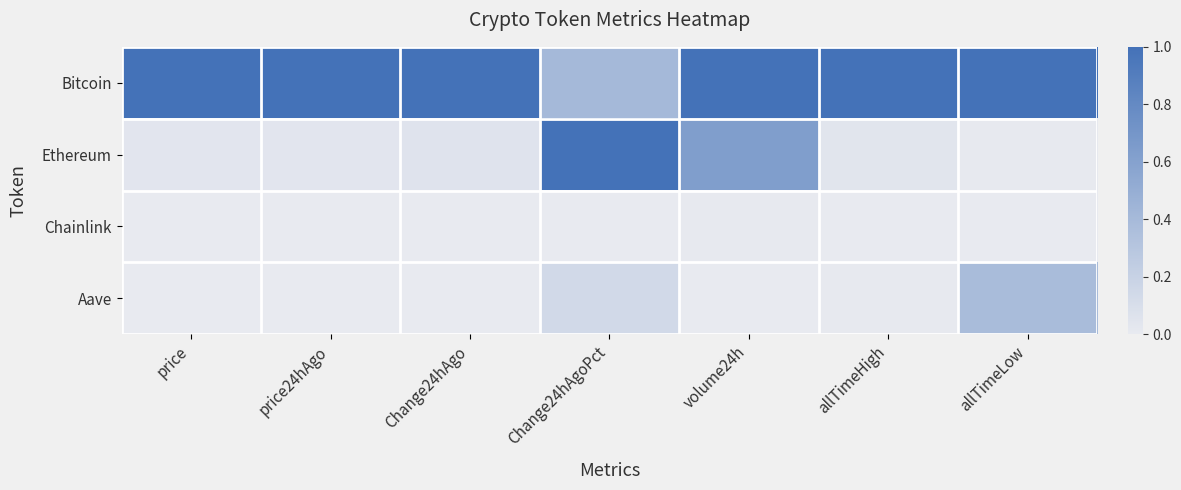

What is the difference between the highest and lowest values at Change24hAgoPct?

1.0